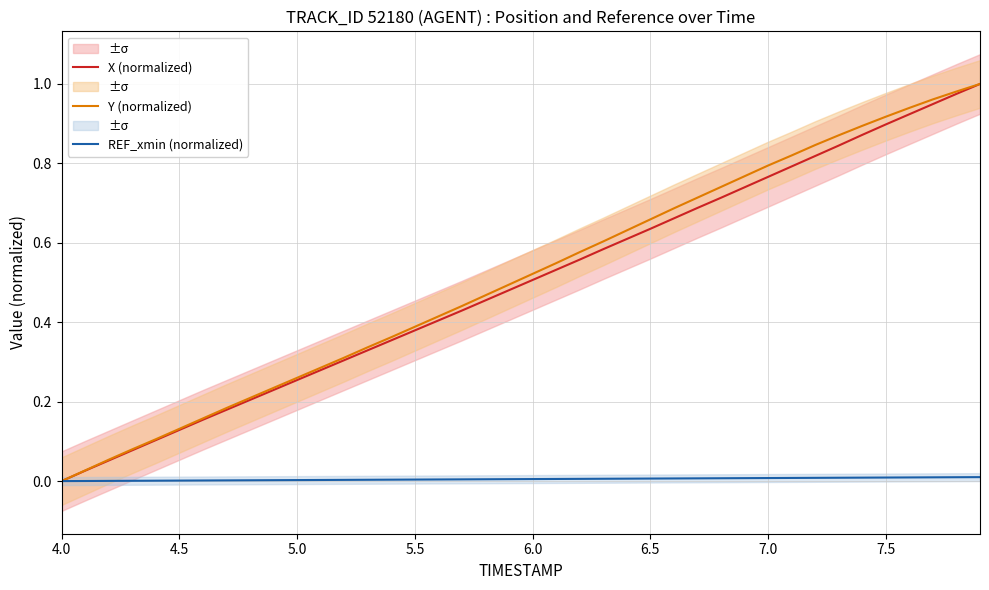

What is the difference between the maximum and minimum values in the X (normalized) series?

1.0